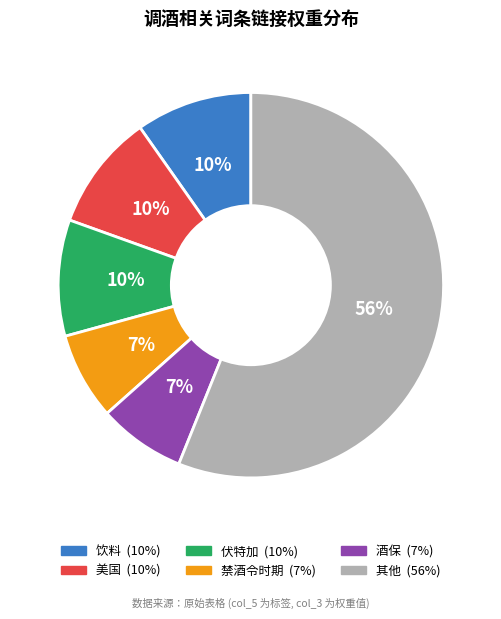

How many slices are in this pie chart?

6